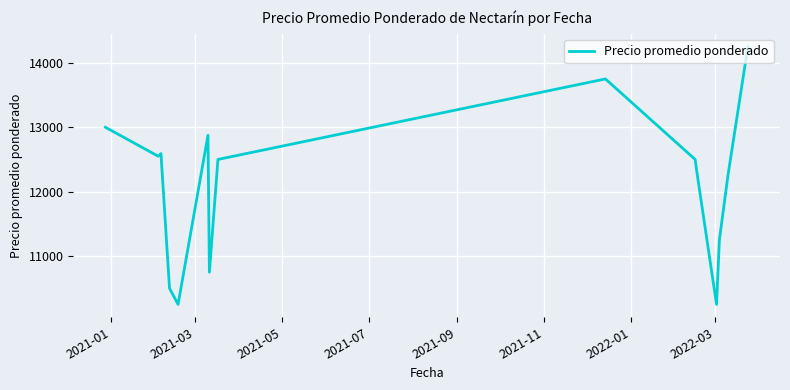

What is the minimum value shown in the chart?

10250